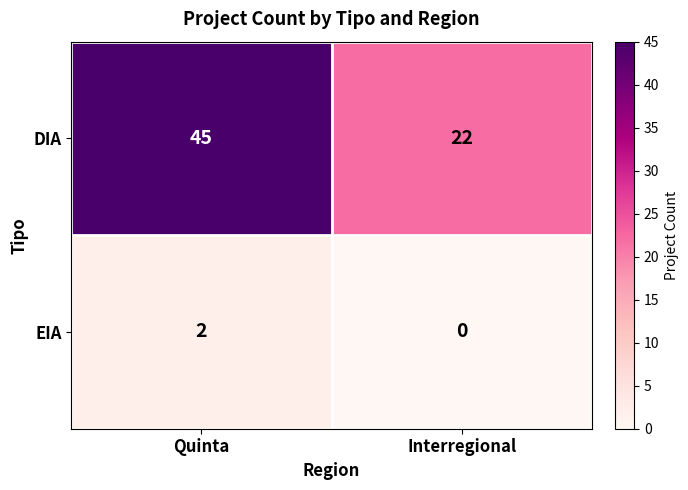

Which series changed the most between Quinta and Interregional?

DIA